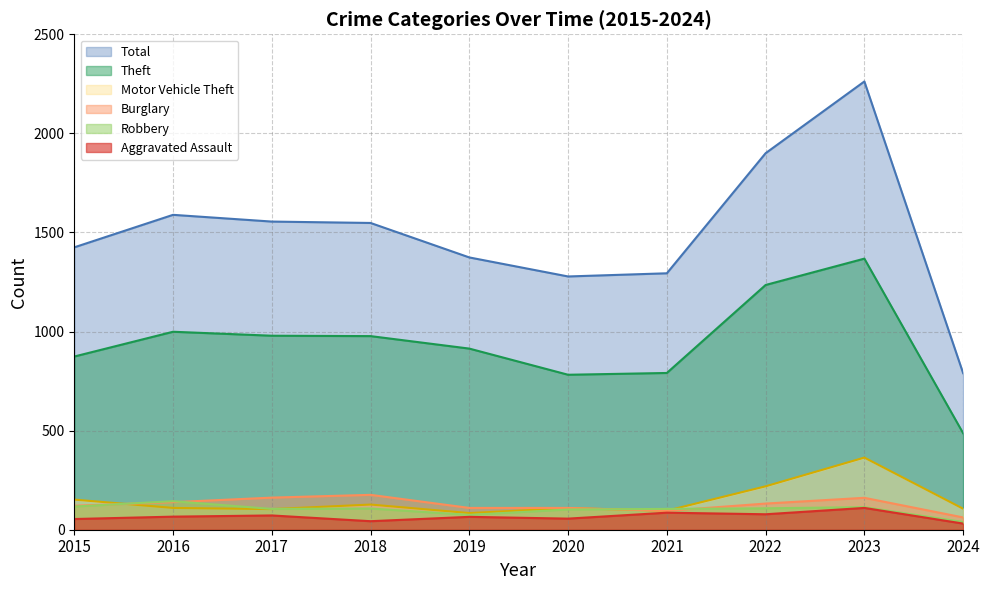

True or false: Total and Motor Vehicle Theft intersect in this chart.

False